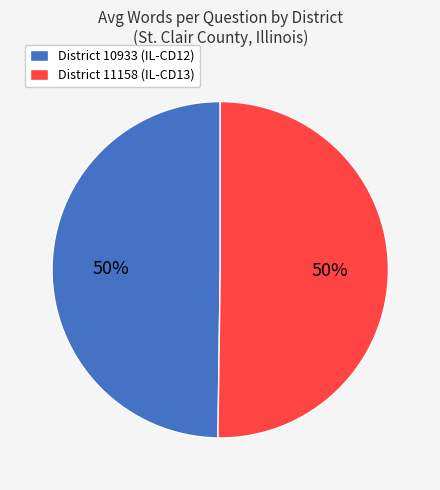

What is the ratio of the value at District 11158 (IL-CD13) to the value at District 10933 (IL-CD12)?

1.0